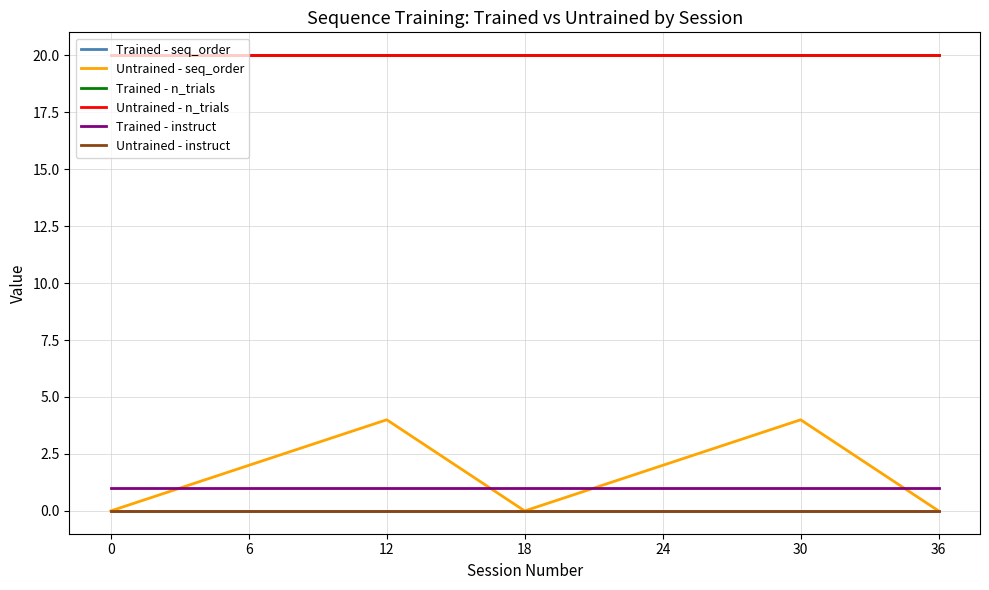

Is it true that Trained - n_trials equals 20 at 6?

True